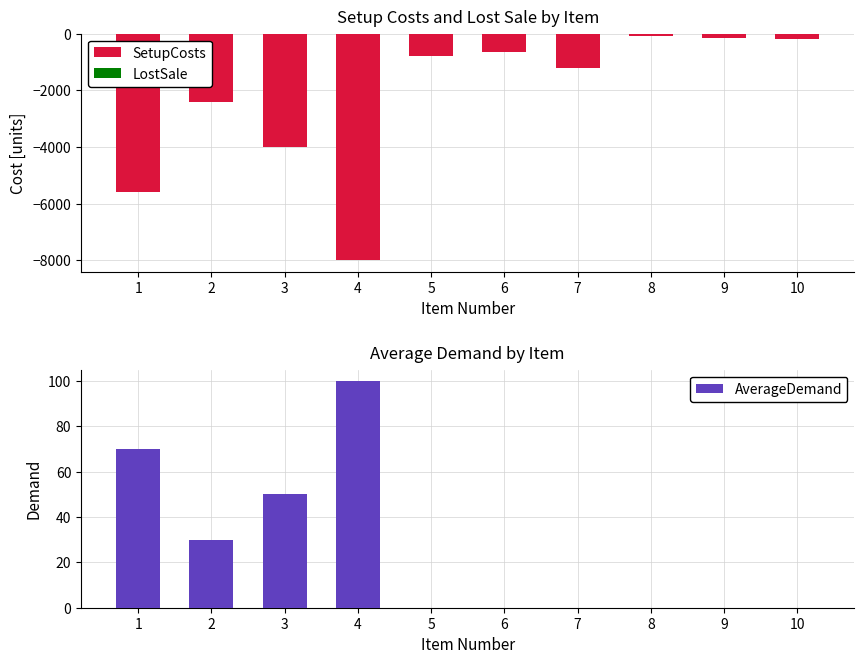

List the series in order of their peak value, lowest first.

SetupCosts, LostSale, AverageDemand